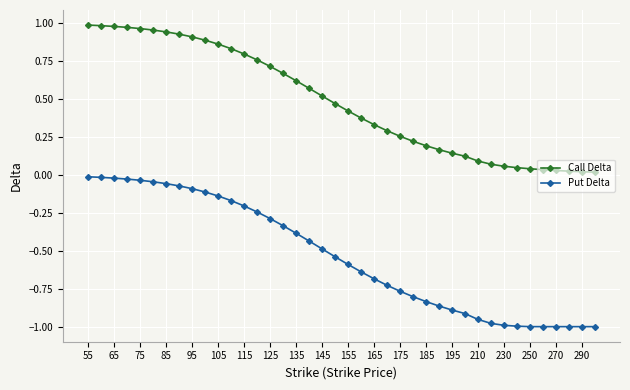

List the series in order of their overall mean, lowest first.

Put Delta, Call Delta